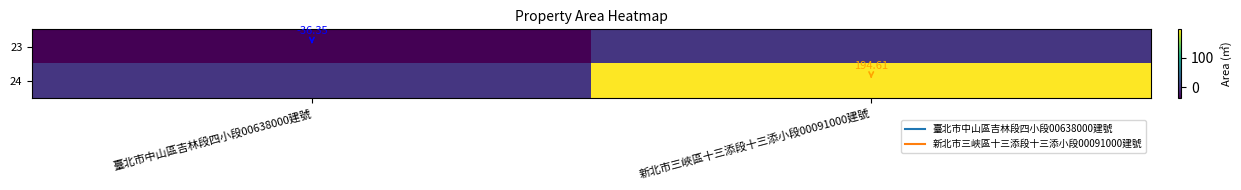

How many values in the 24 series exceed 194?

1